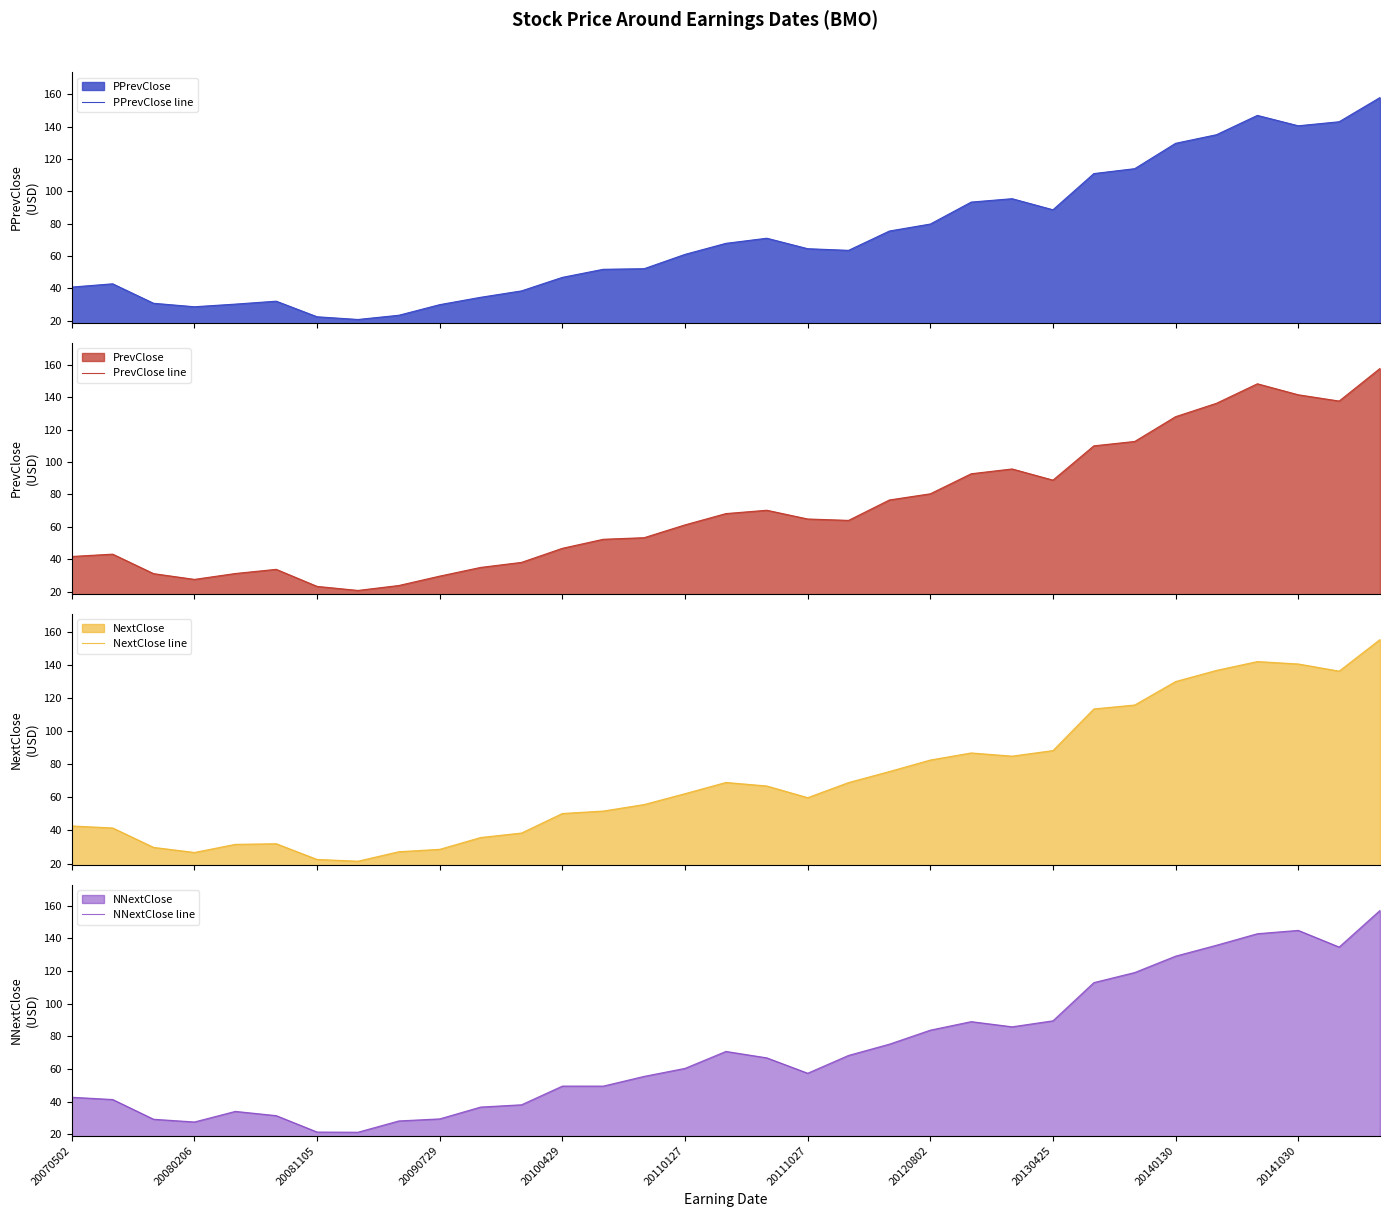

The NNextClose line series shows 113.0 at 25. True or false?

True